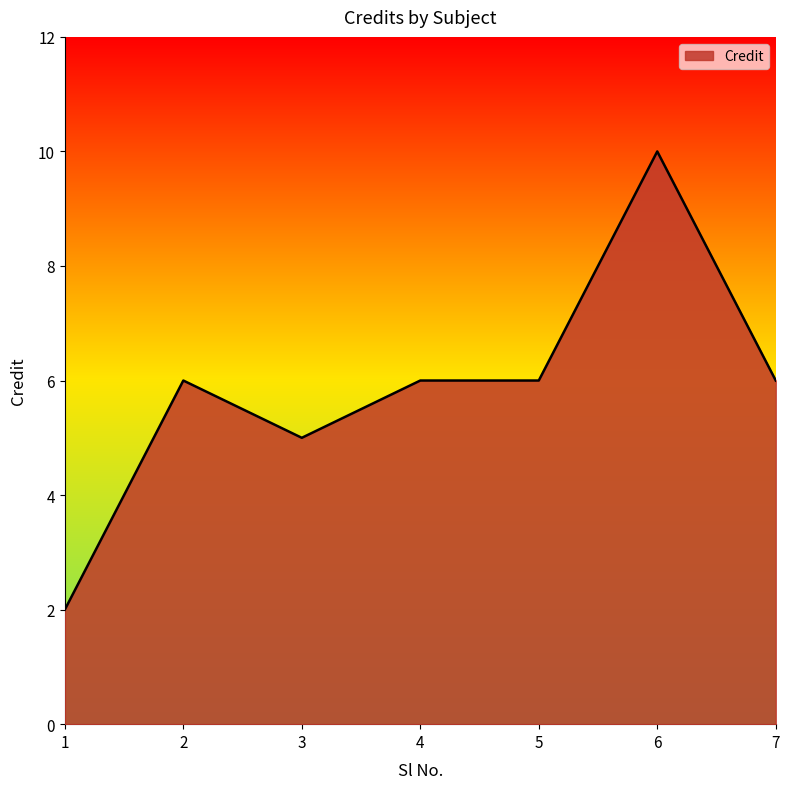

True or false: the data has more than 1 interior local peaks.

True